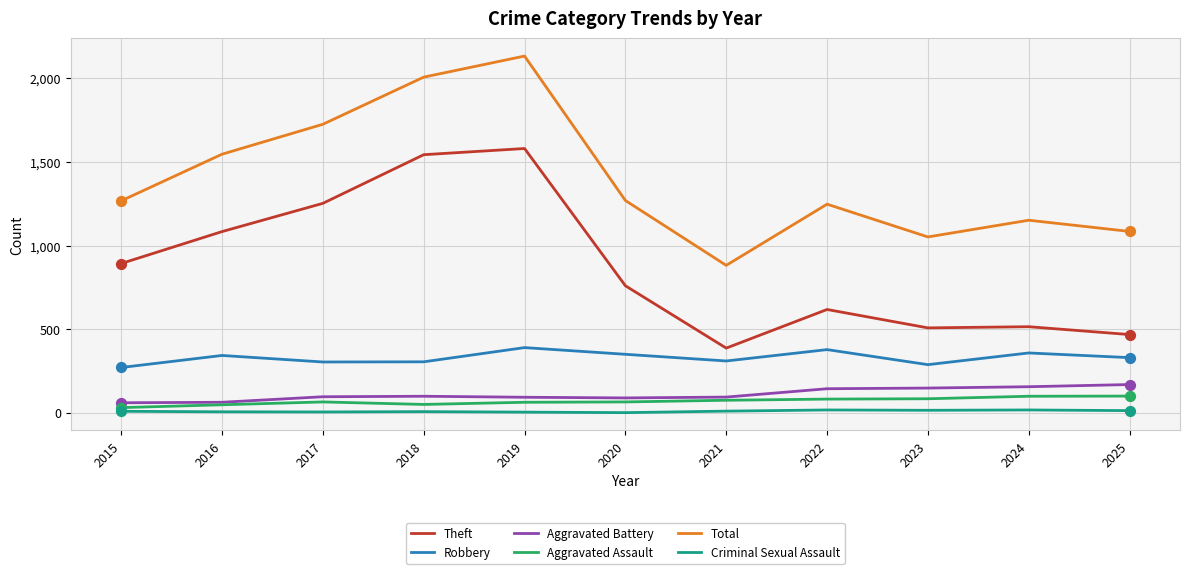

Which series has the largest total across all categories?

Total